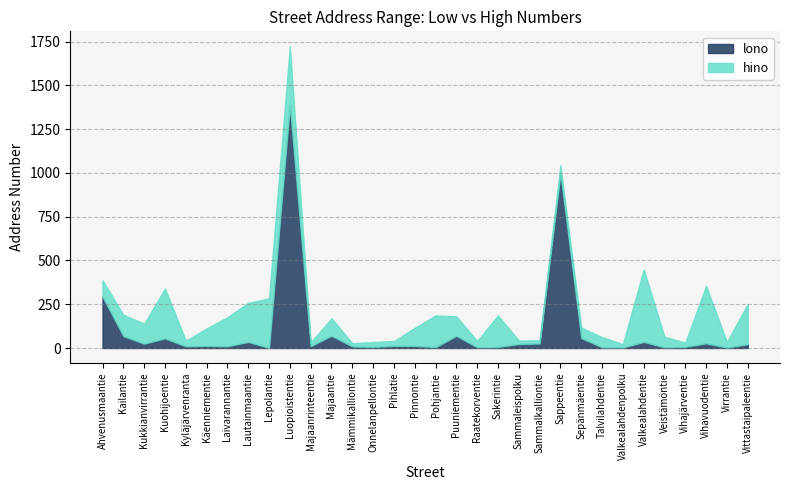

At which category is the sum across all series the highest?

Luopioistentie